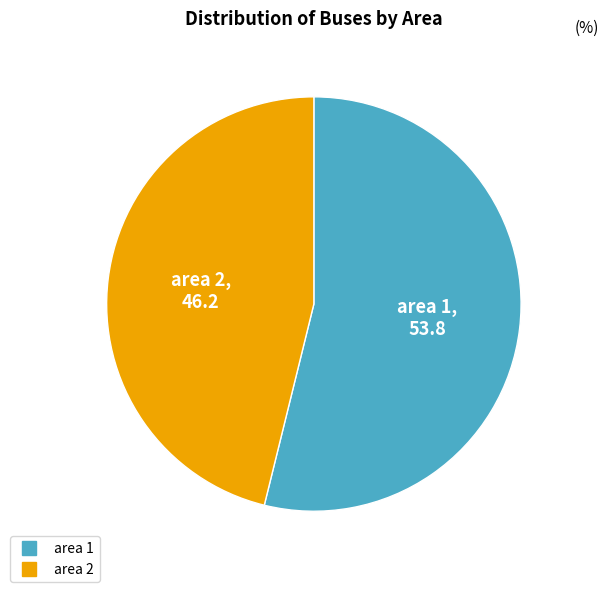

What is the smallest slice in the pie chart?

area 2